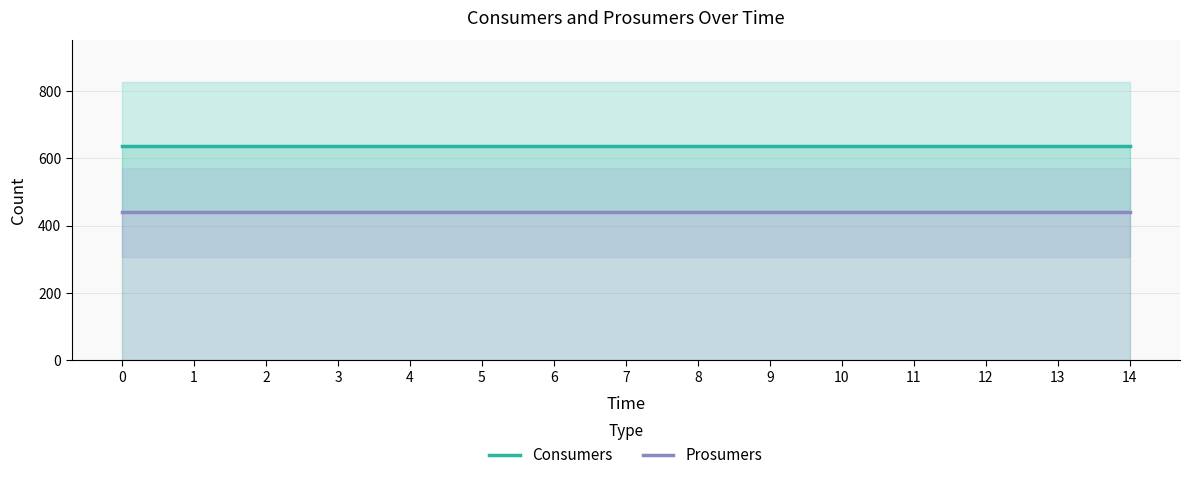

True or false: Prosumers and Consumers intersect in this chart.

False